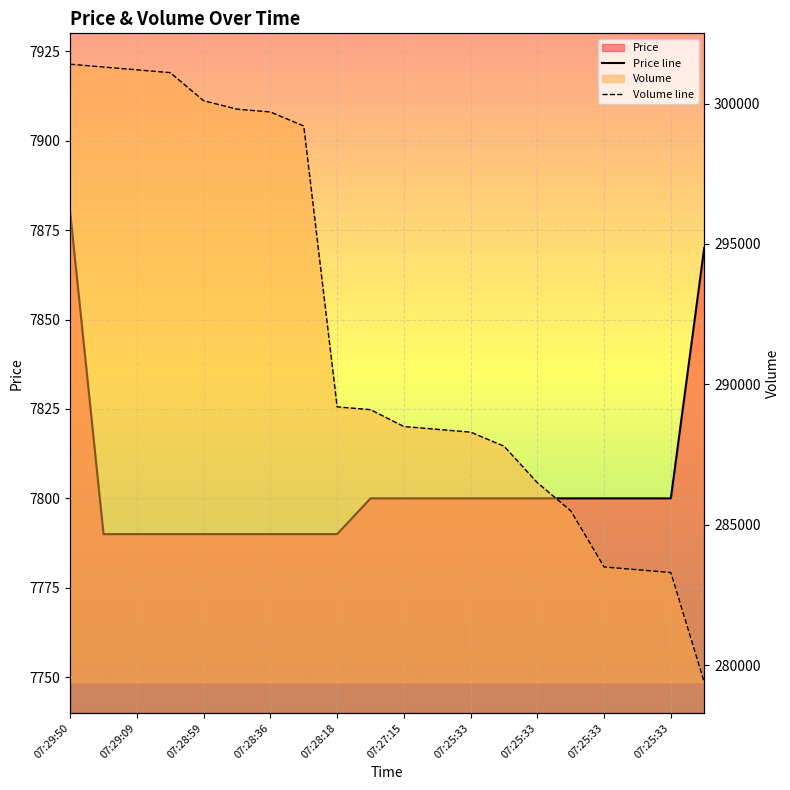

What is the value of the Volume line point at the 19th from the left?

283300